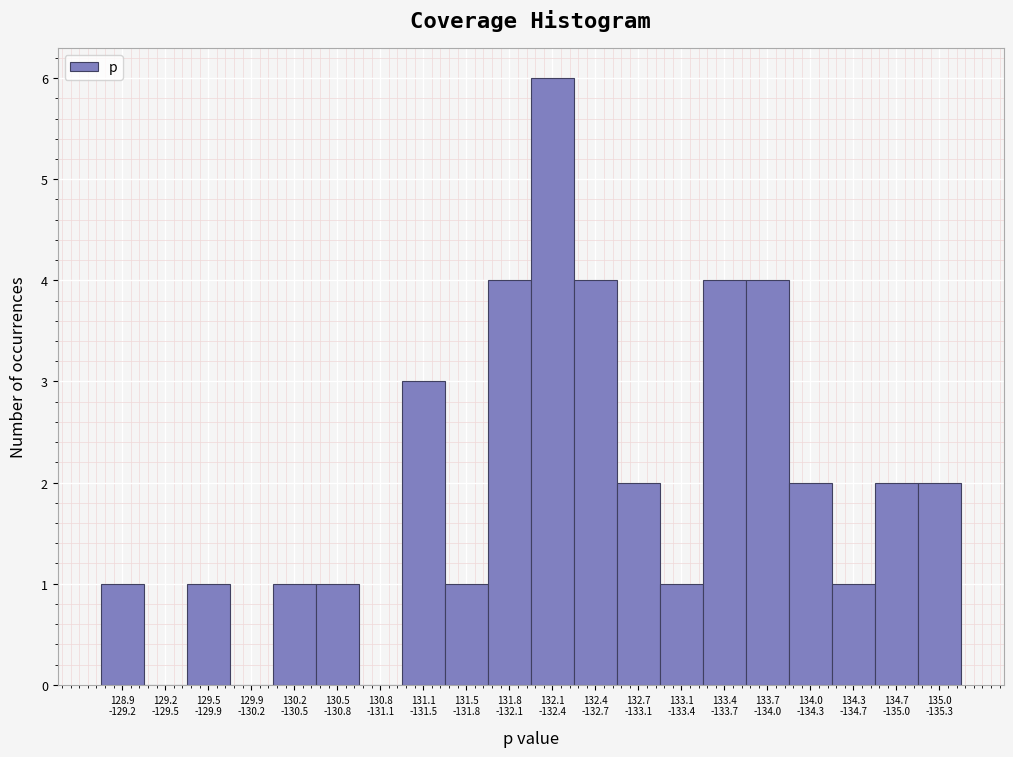

What is the sum of all values?

40